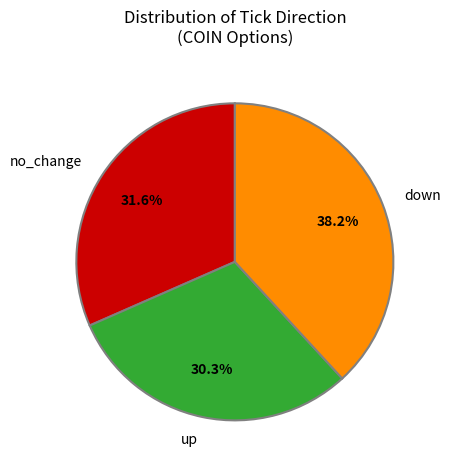

Combined, what portion of the pie is down and up?

68.4%